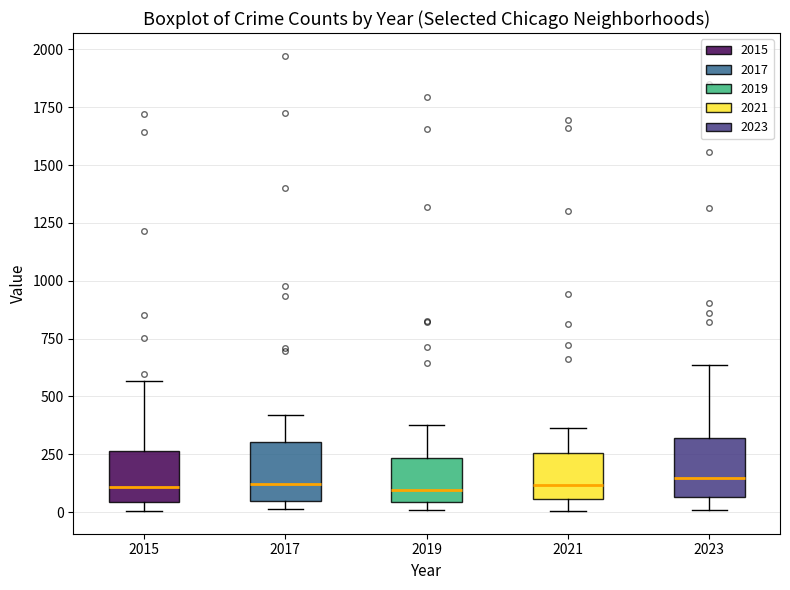

Reading left to right, transcribe this box plot: for each box, give where its median line is, the range the box spans, and where its two whiskers end, as read against the y-axis. The values are not printed on the chart, so give them approximately, as read against the axis.

2015: median 100, box 50 to 250, whiskers 0 to 550
2017: median 100, box 50 to 300, whiskers 0 to 400
2019: median 100, box 50 to 250, whiskers 0 to 400
2021: median 100, box 50 to 250, whiskers 0 to 350
2023: median 150, box 50 to 300, whiskers 0 to 650